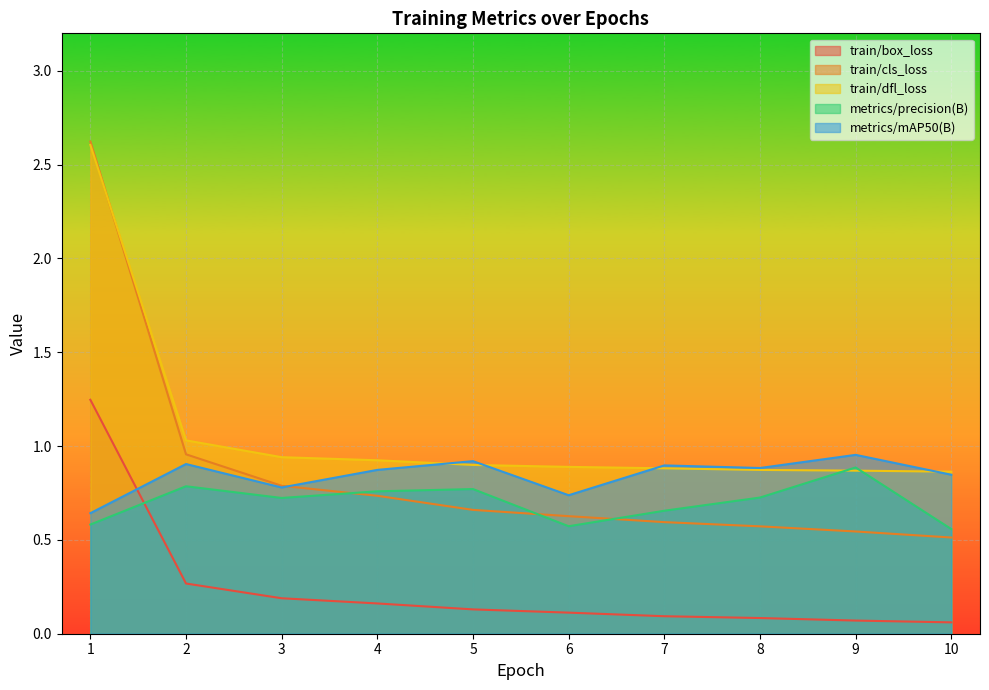

What is the lowest value of the train/cls_loss series?

0.5